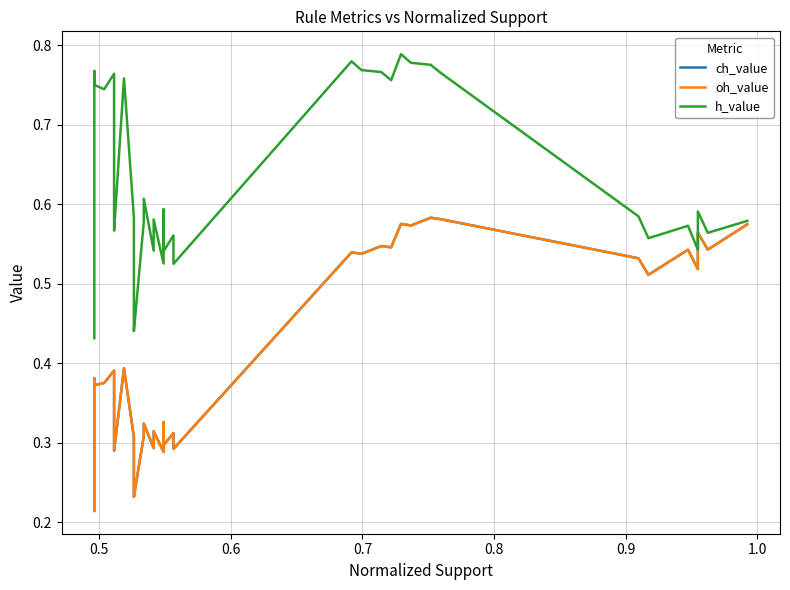

Is the value of oh_value at 1.0 greater than the value of ch_value at 27?

No